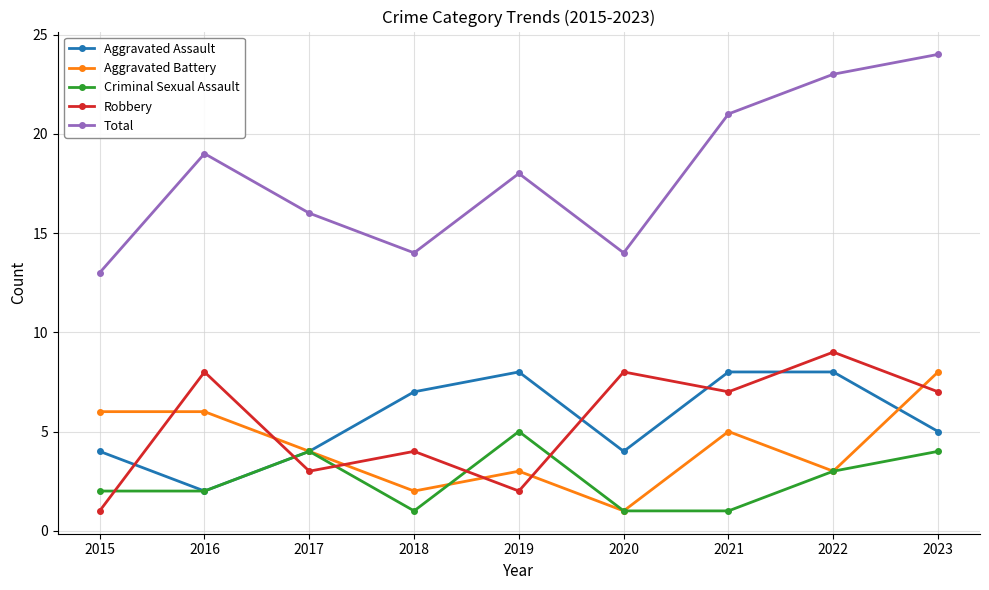

The Criminal Sexual Assault series shows 2 at 2015. True or false?

True